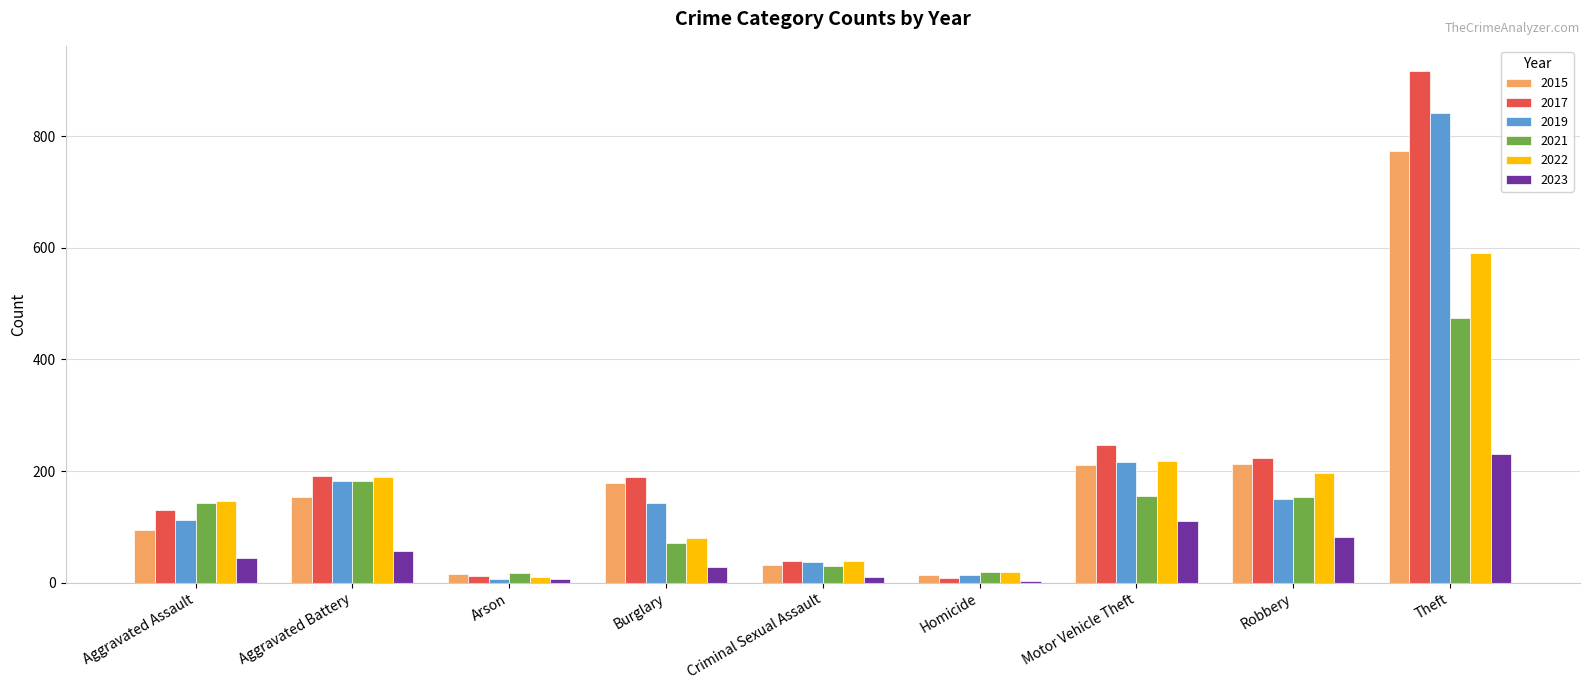

What is the greatest value displayed?

916